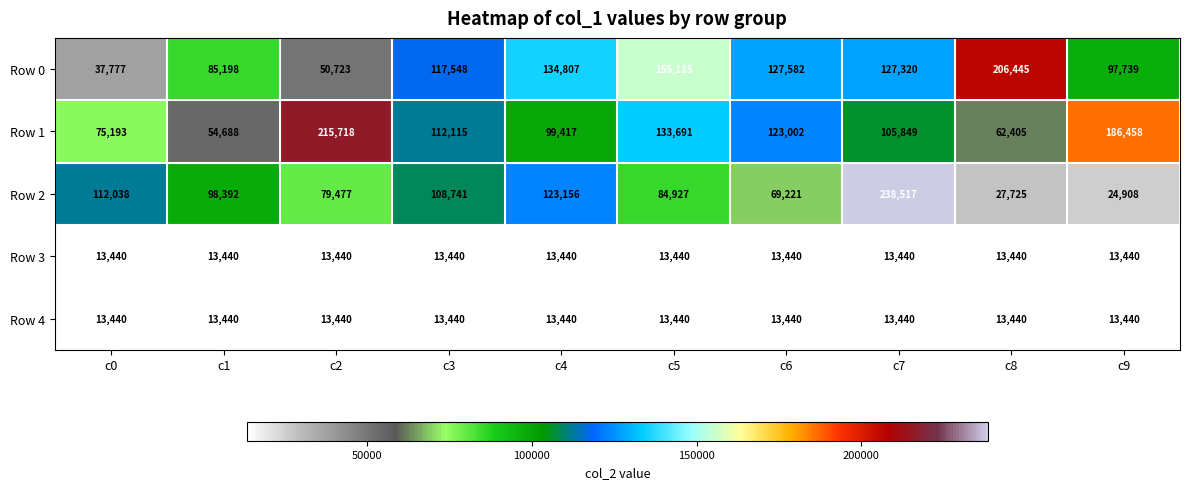

List the labels in order of Row 2 value, largest first.

c7, c4, c0, c3, c1, c5, c2, c6, c8, c9